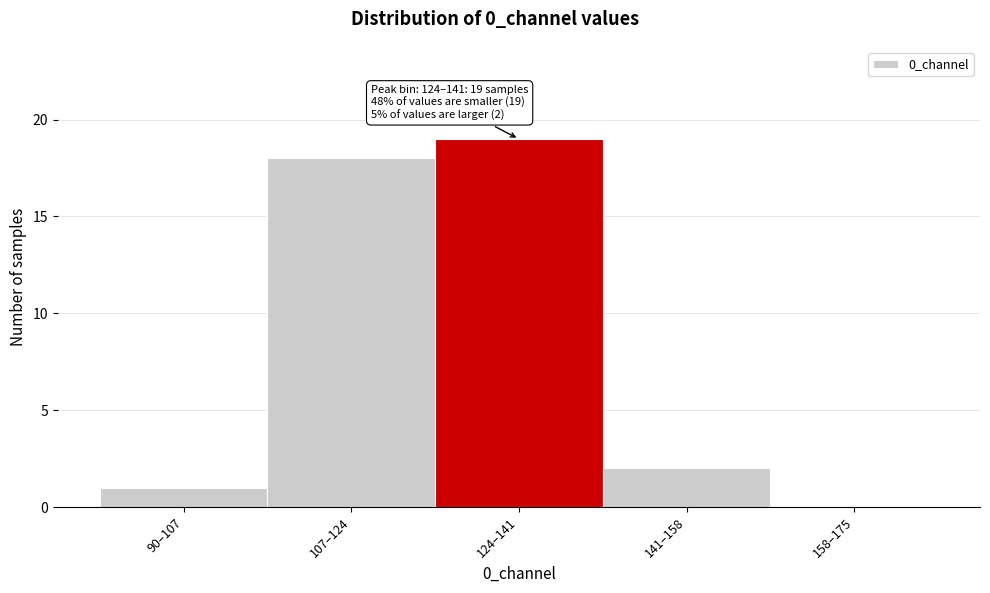

Reading left to right, list all the values displayed in this chart.

90–107=1	107–124=18	124–141=19	141–158=2	158–175=0